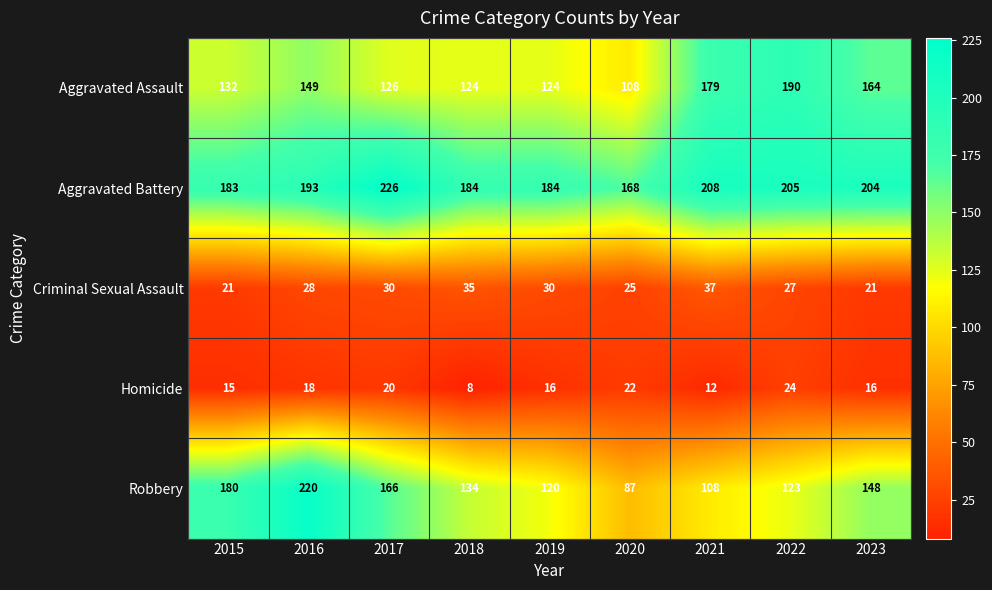

The value of Aggravated Battery at 2020 is 39. True or false?

False